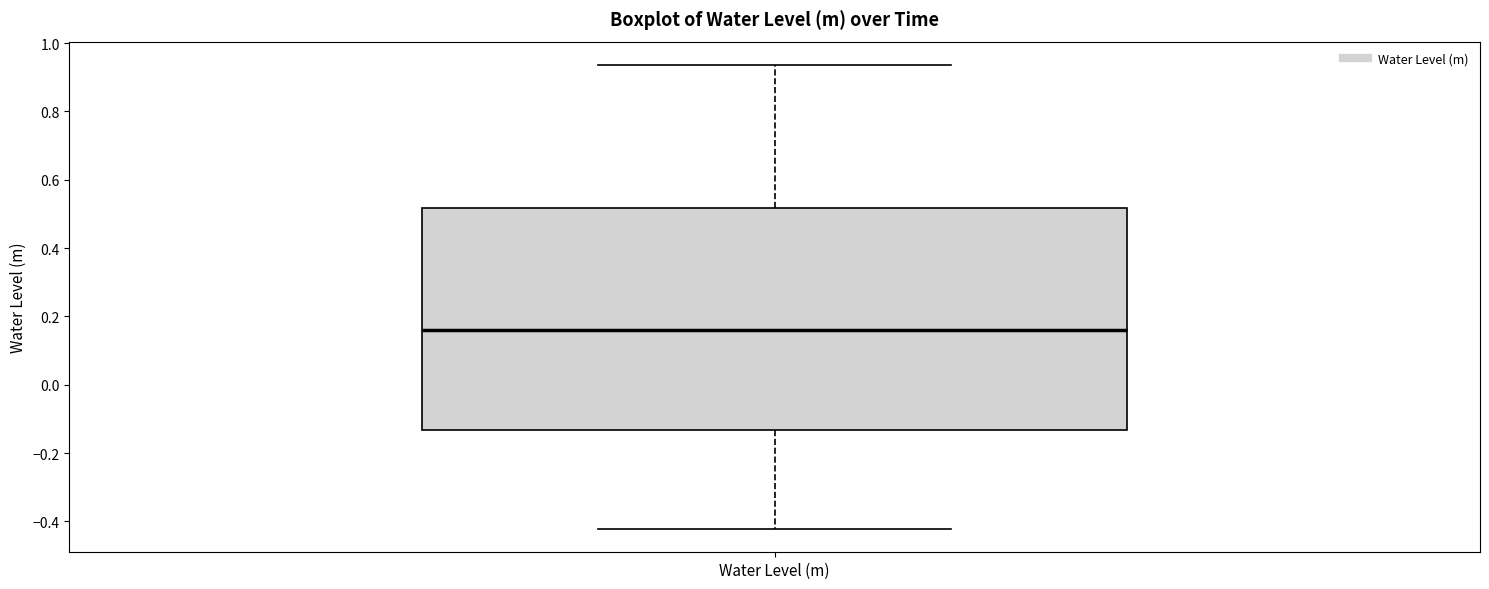

Read this box plot against the y-axis: the position of the median line, the range covered by the box, and the ends of both whiskers. The values are not printed on the chart, so give them approximately, as read against the axis.

median 0.16, box -0.14 to 0.52, whiskers -0.42 to 0.94